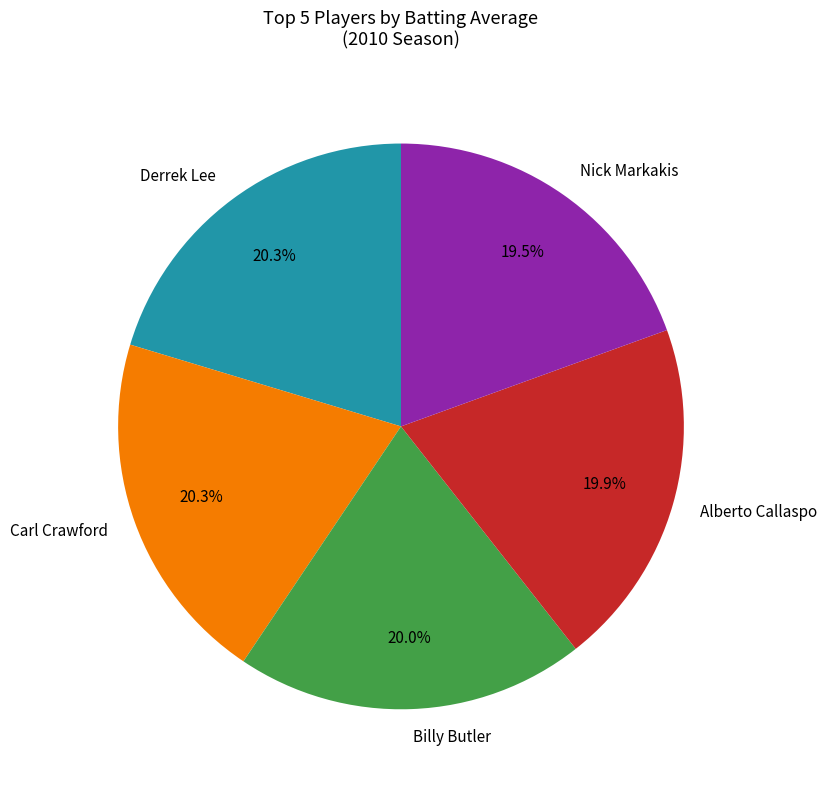

Between Nick Markakis and Billy Butler, which is larger?

Billy Butler